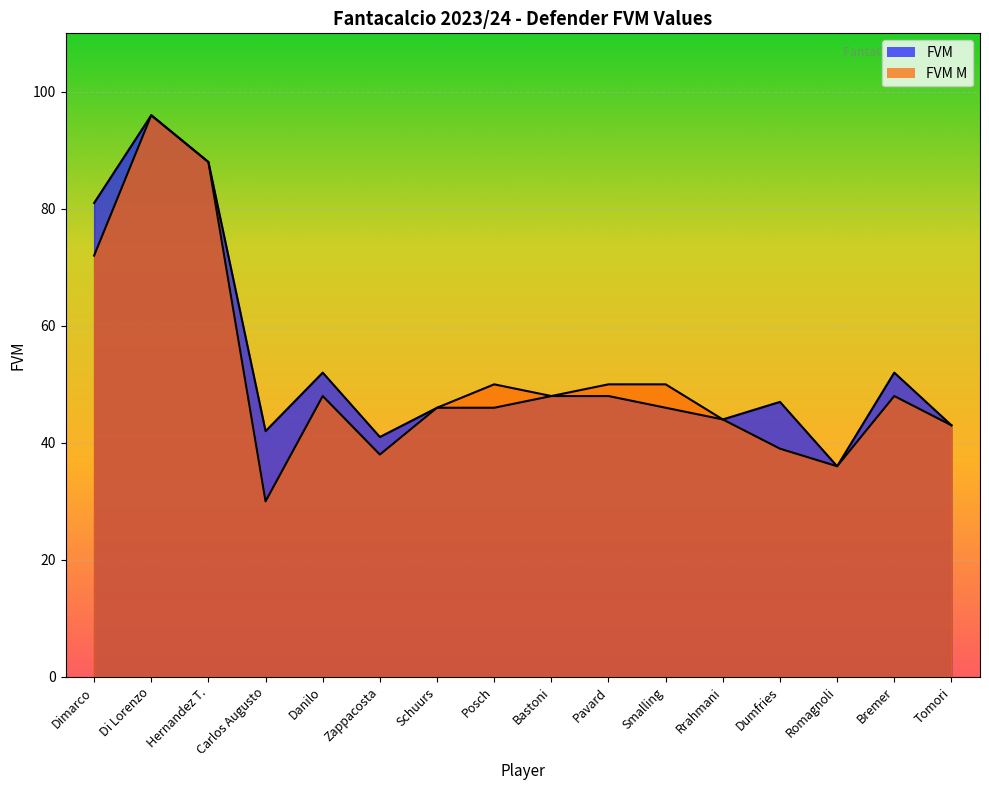

At how many categories does at least one series exceed 70?

3